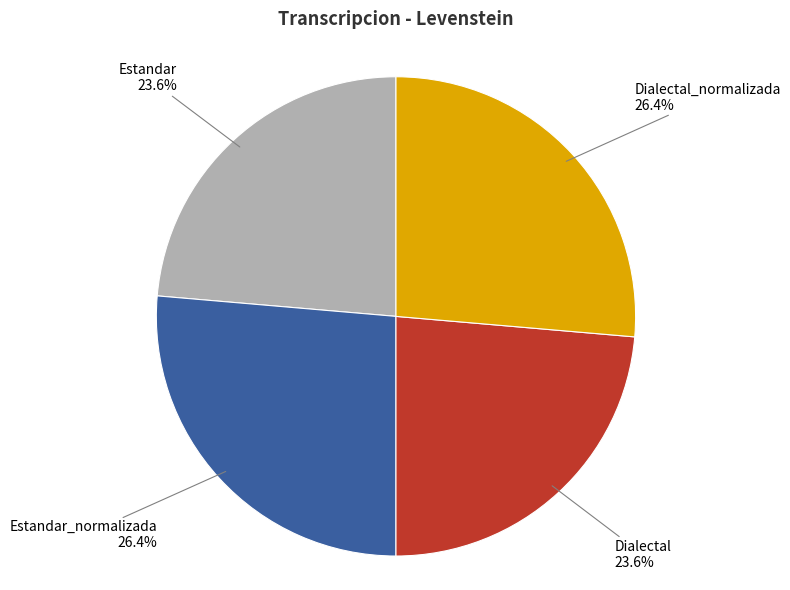

Is there a majority slice in this chart?

No